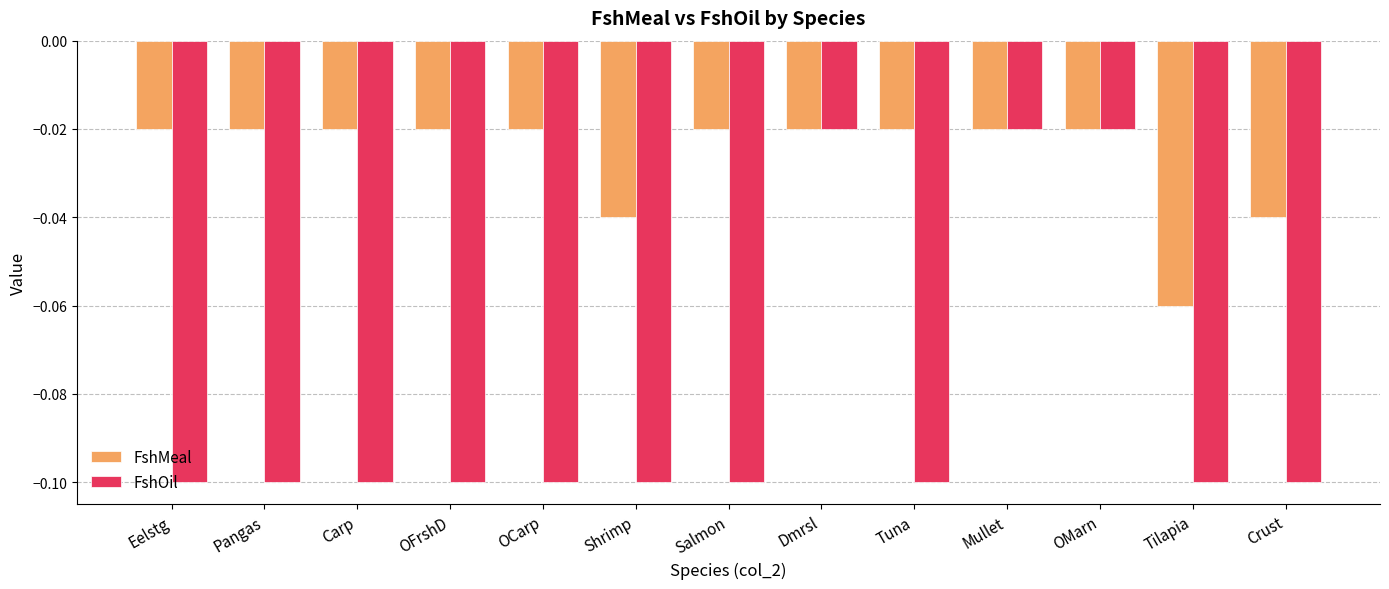

Count the number of categories in the chart.

13